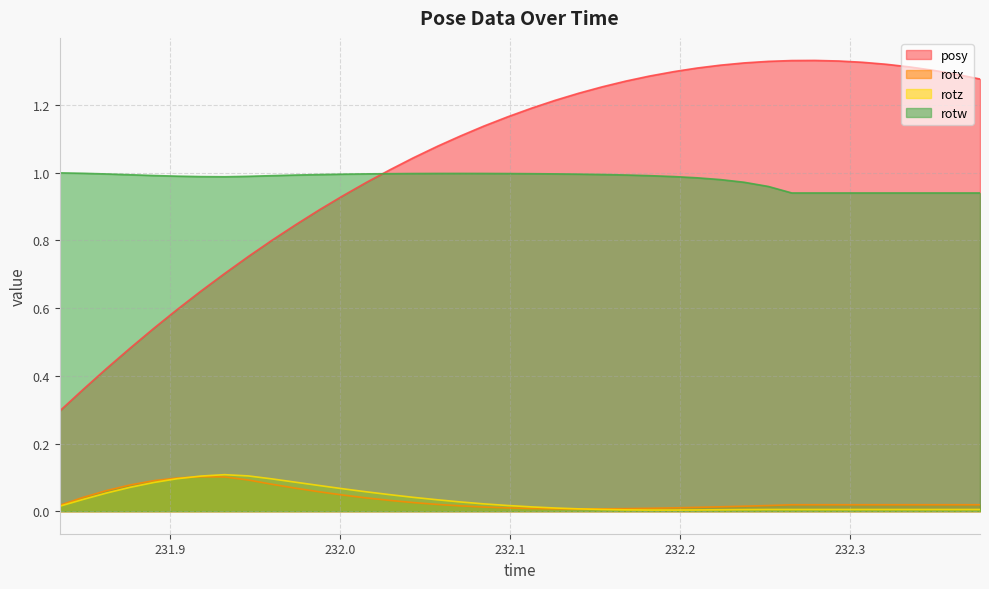

Which series has the largest total across all categories?

posy